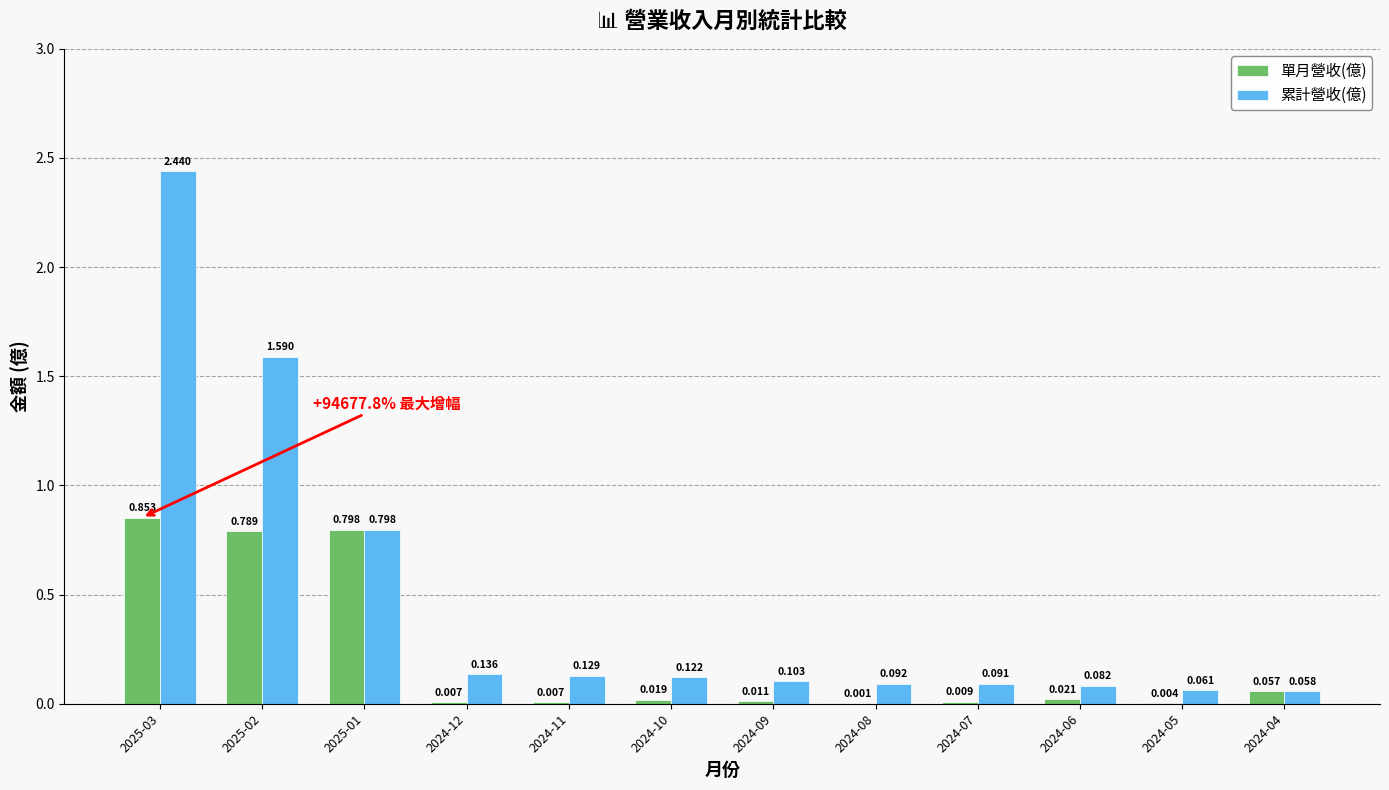

What are all the series names shown in the legend?

單月營收(億), 累計營收(億)